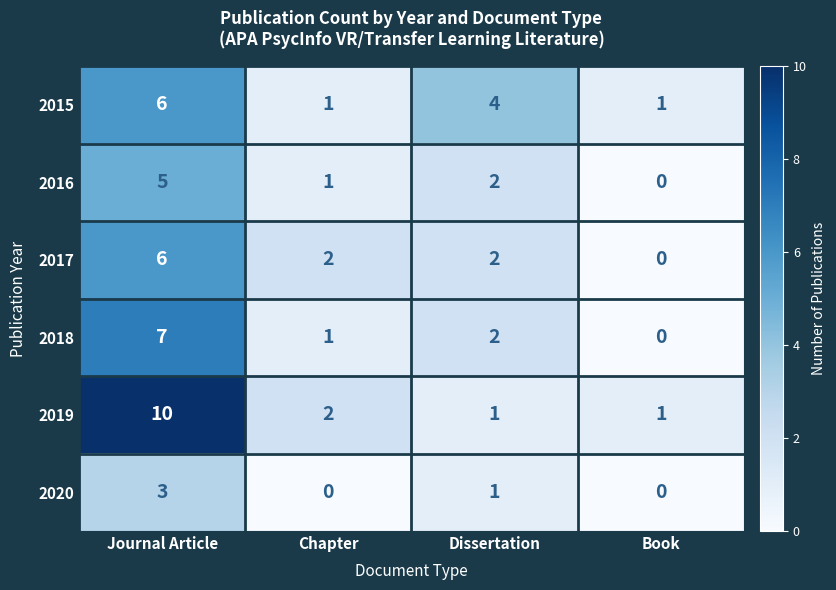

True or false: 2016 has a value of 0 at Book.

True